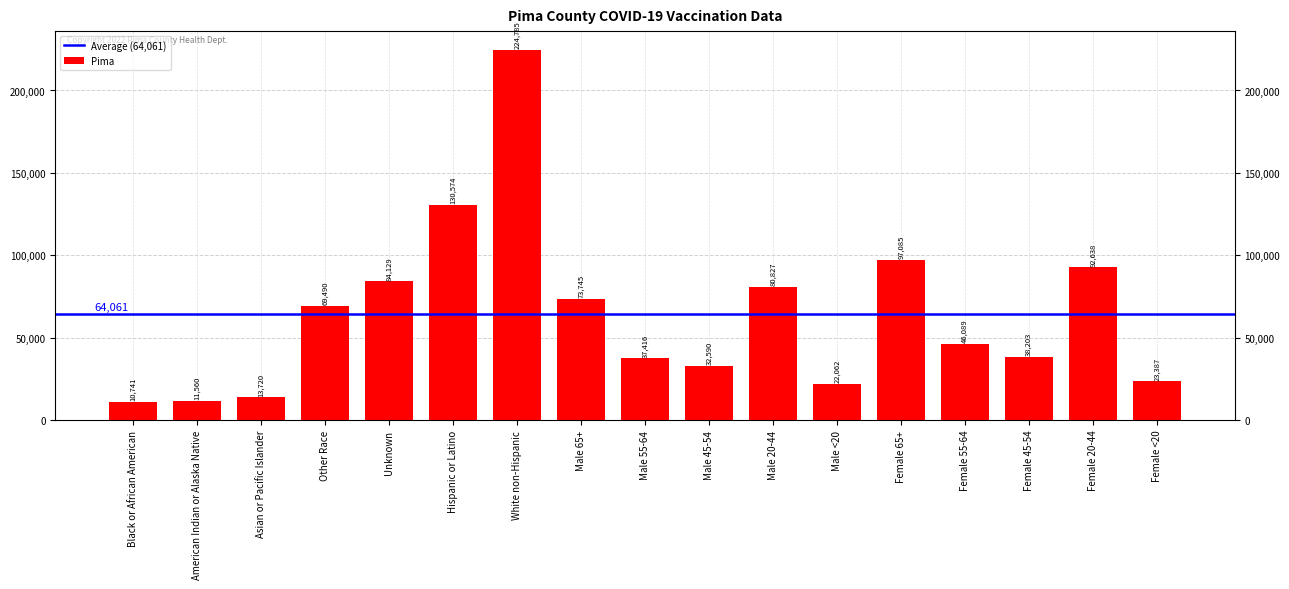

Are the bars grouped side by side (vs. stacked)?

No